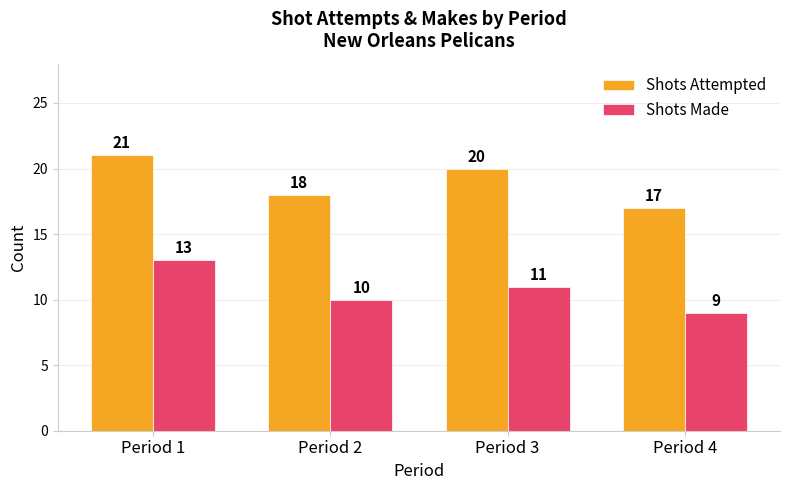

What is the value of the Shots Attempted bar at the 3rd from the left?

20